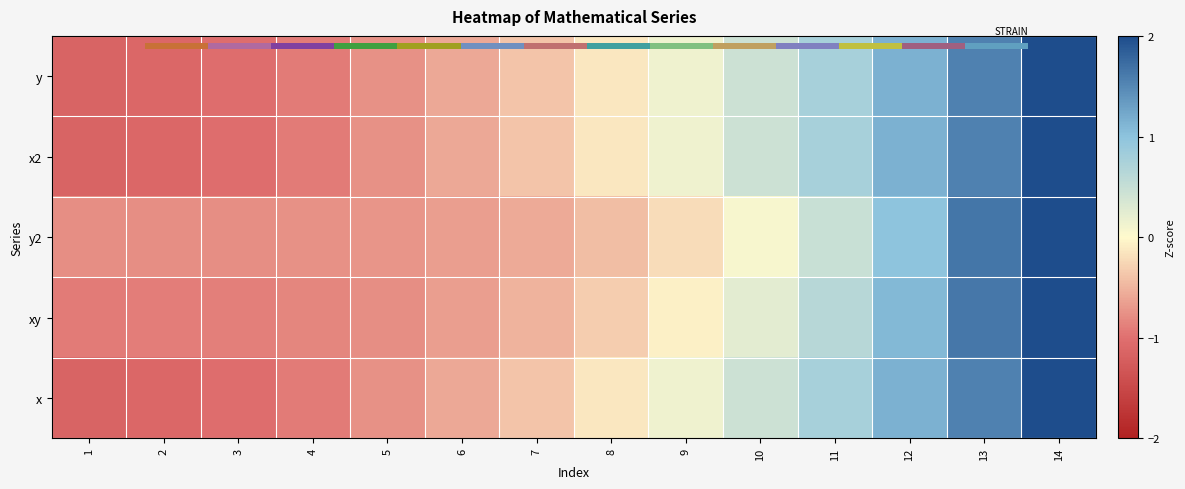

The xy series shows -0.7 at 6. True or false?

True